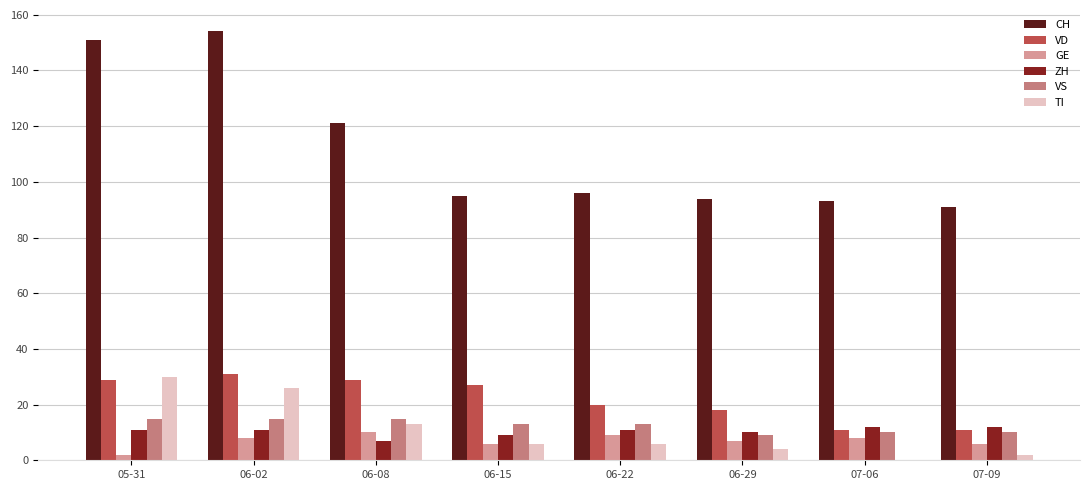

Reading left to right, transcribe all the data shown in this chart.

CH: 151	154	121	95	96	94	93	91
VD: 29	31	29	27	20	18	11	11
GE: 2	8	10	6	9	7	8	6
ZH: 11	11	7	9	11	10	12	12
VS: 15	15	15	13	13	9	10	10
TI: 30	26	13	6	6	4	0	2